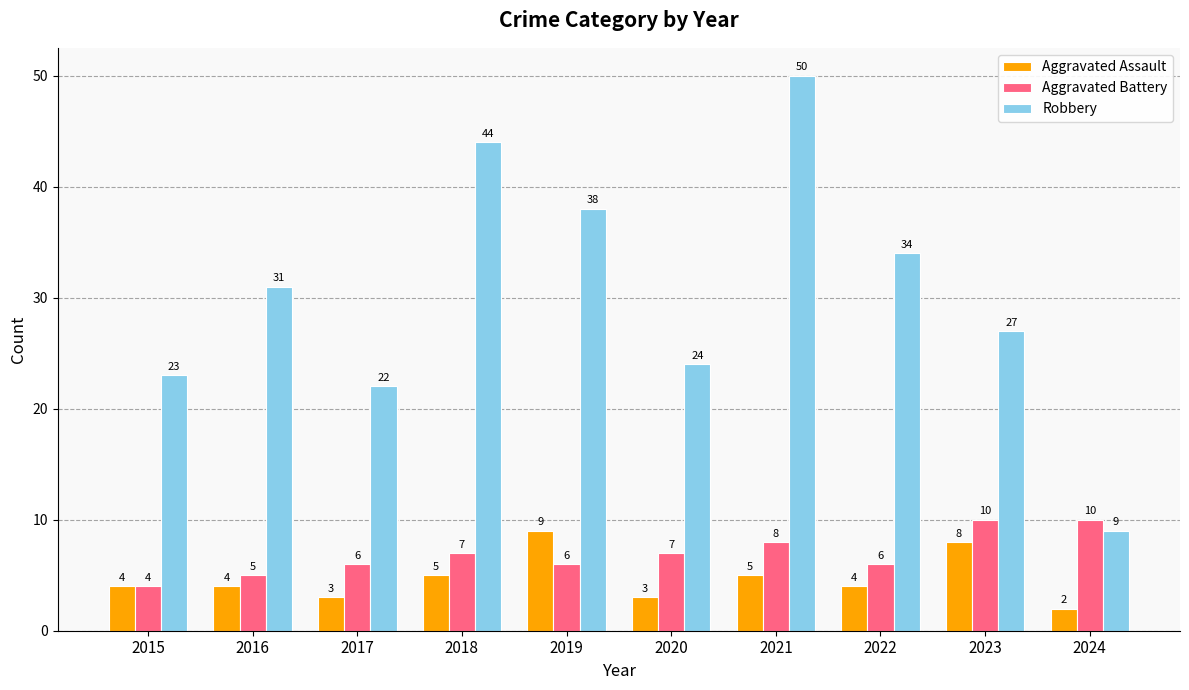

How many data points in Robbery are less than 31?

5